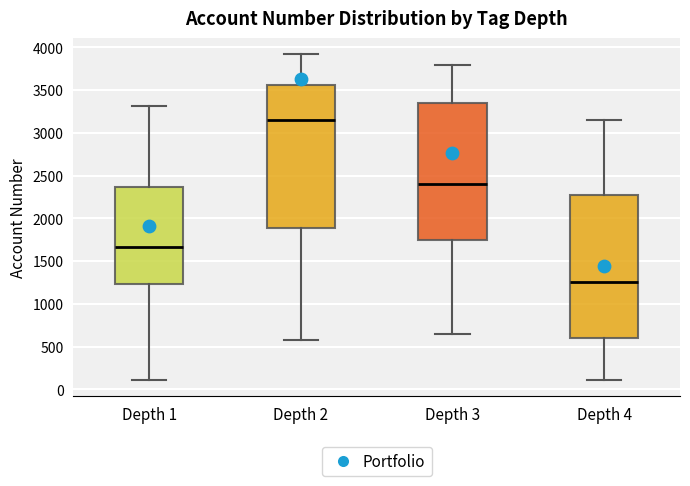

Where is the lower edge of the box for Depth 2 on the y-axis? The values are not printed on the chart, so give them approximately, as read against the axis.

1900